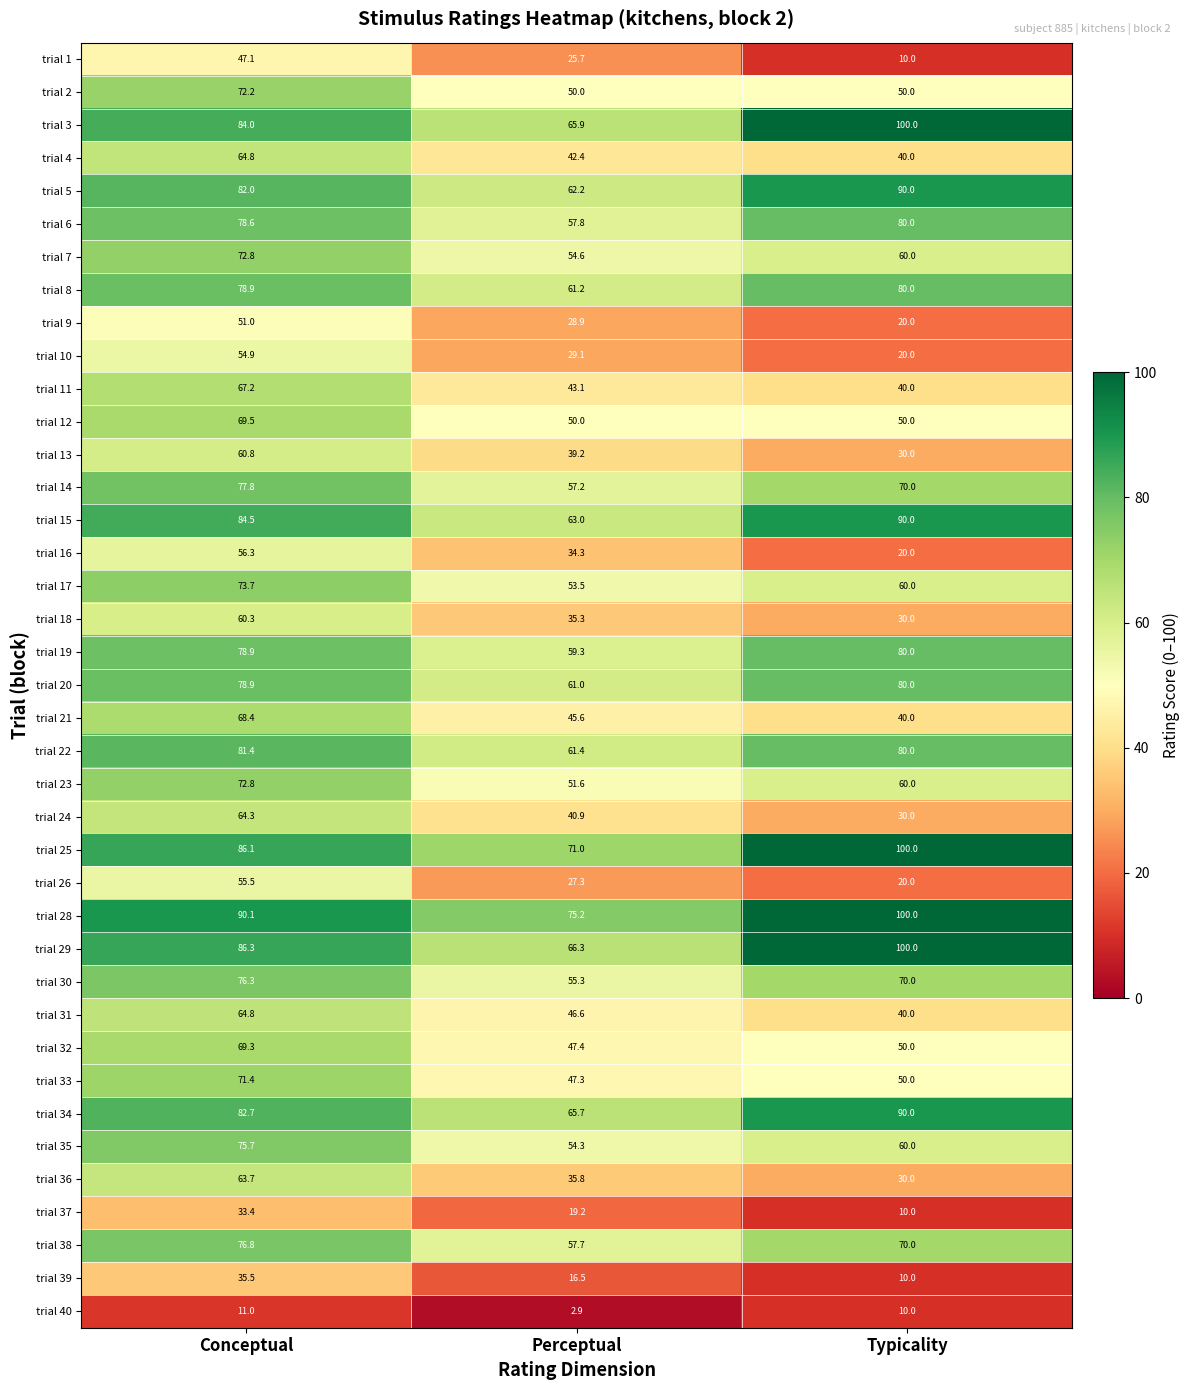

What value does the trial 31 series have at Typicality?

40.0